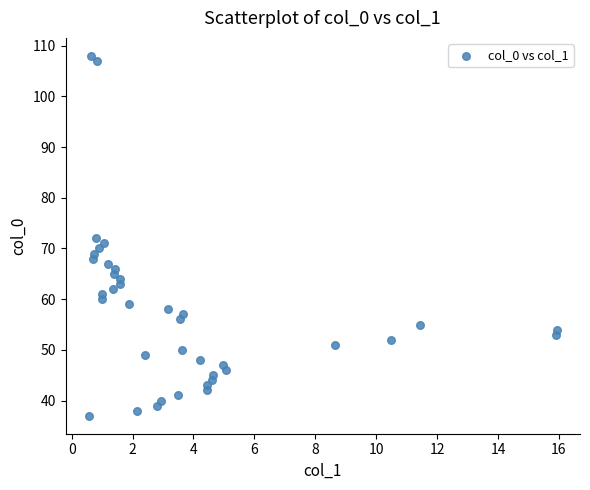

What is the range of Y values (max minus min)?

71